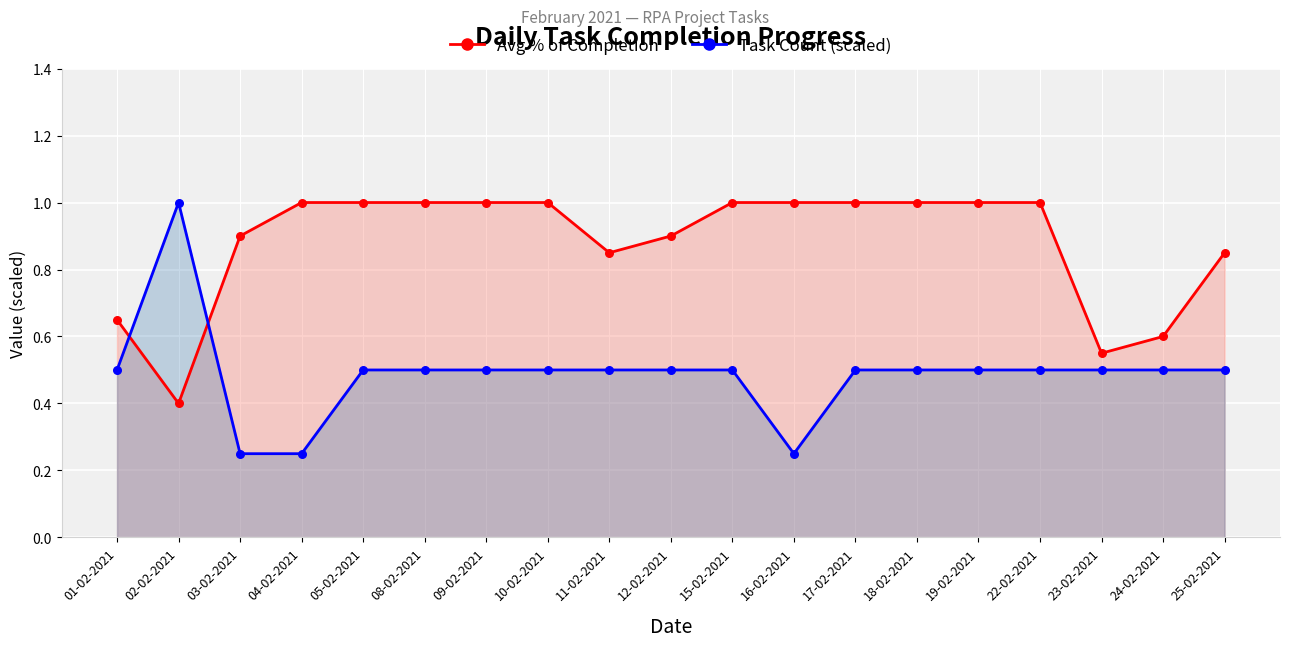

At which category is the sum across all series the highest?

05-02-2021